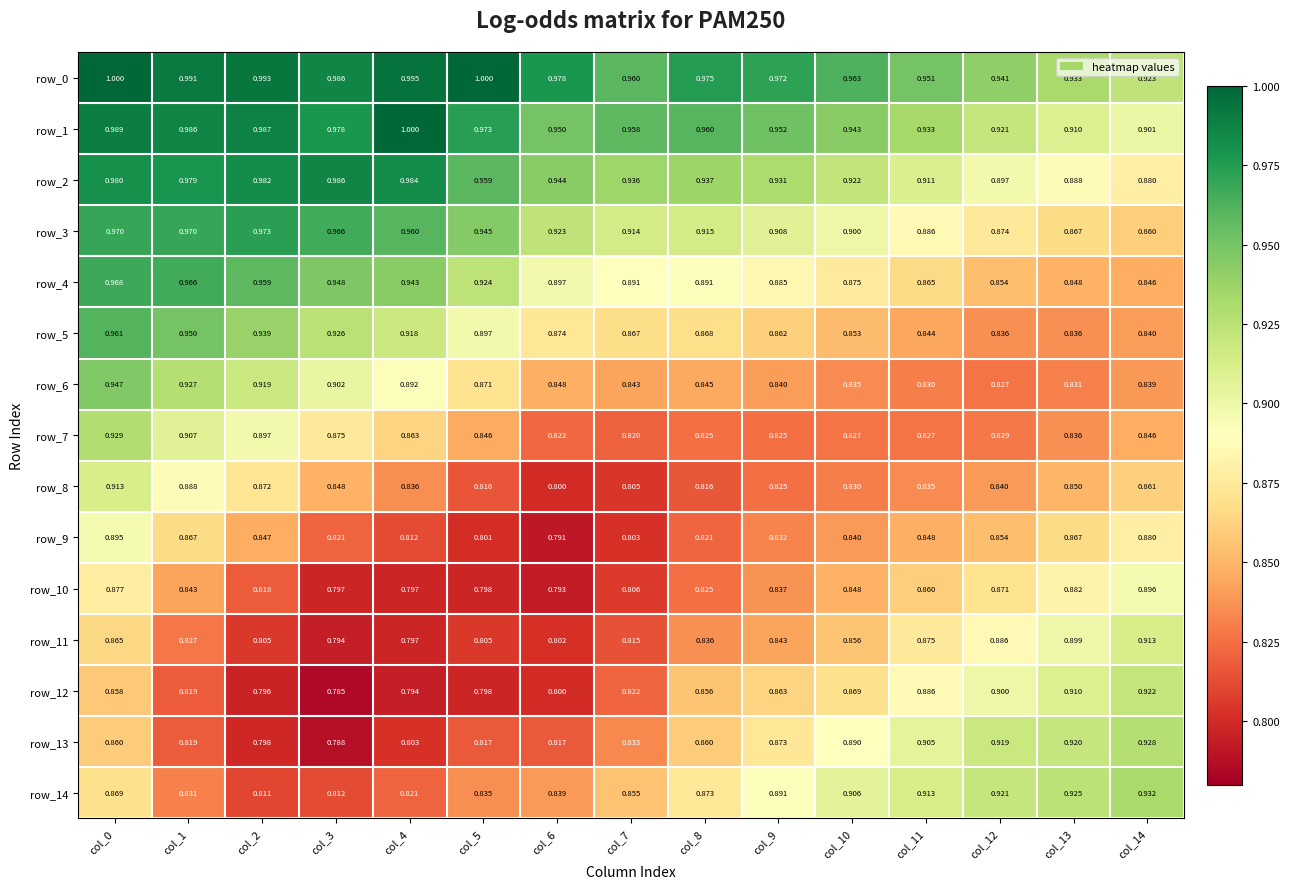

Where is row_13 nearest to the value 0?

col_3